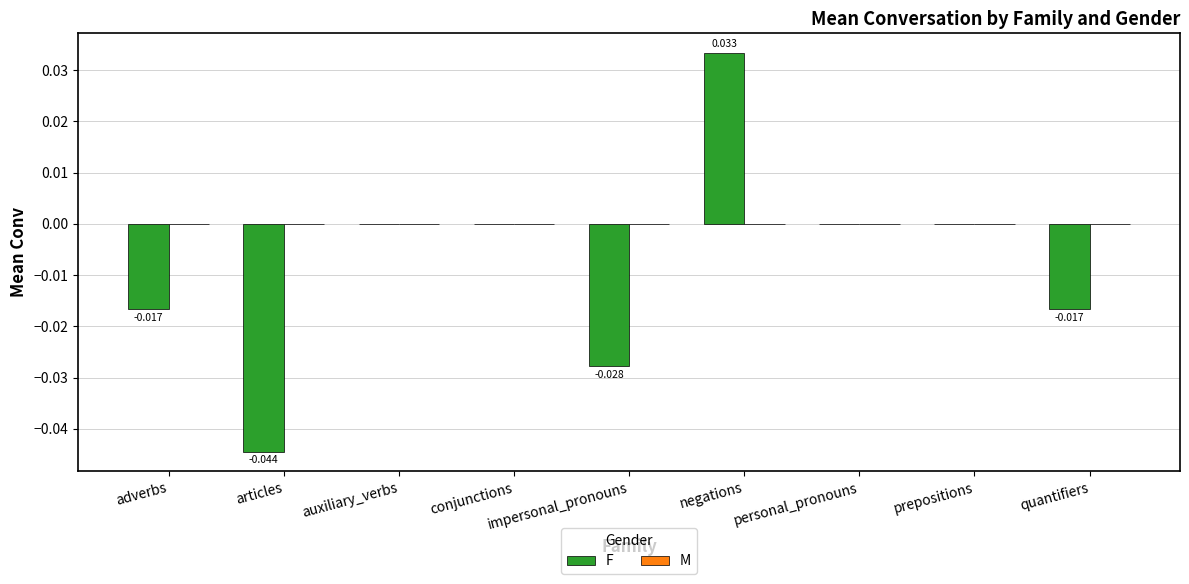

Between quantifiers and prepositions, which is larger?

prepositions